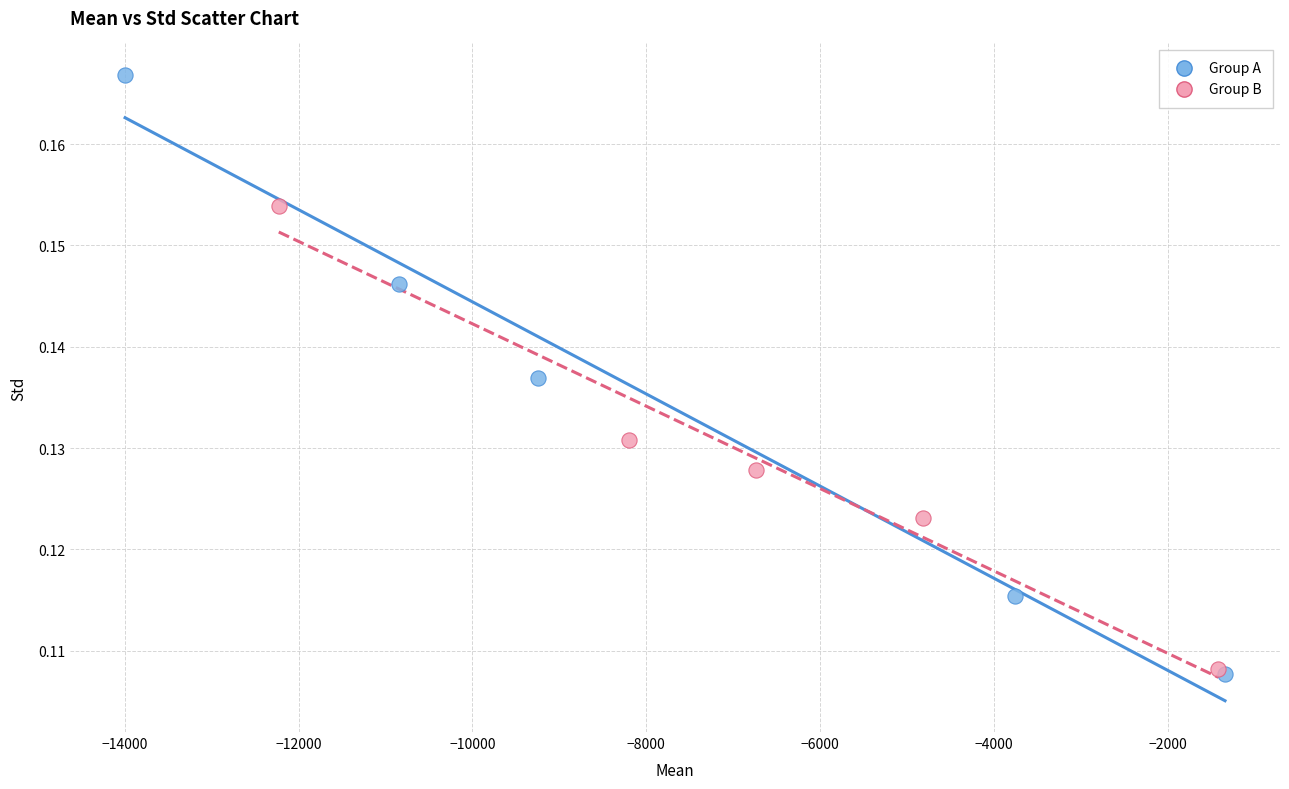

Which series has the largest Y range (max minus min)?

Group A